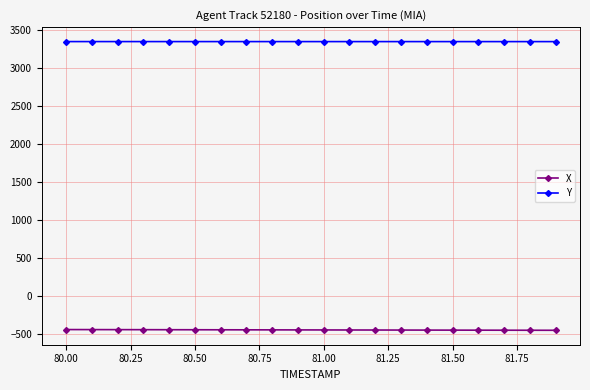

List the series in order of their overall mean, highest first.

Y, X